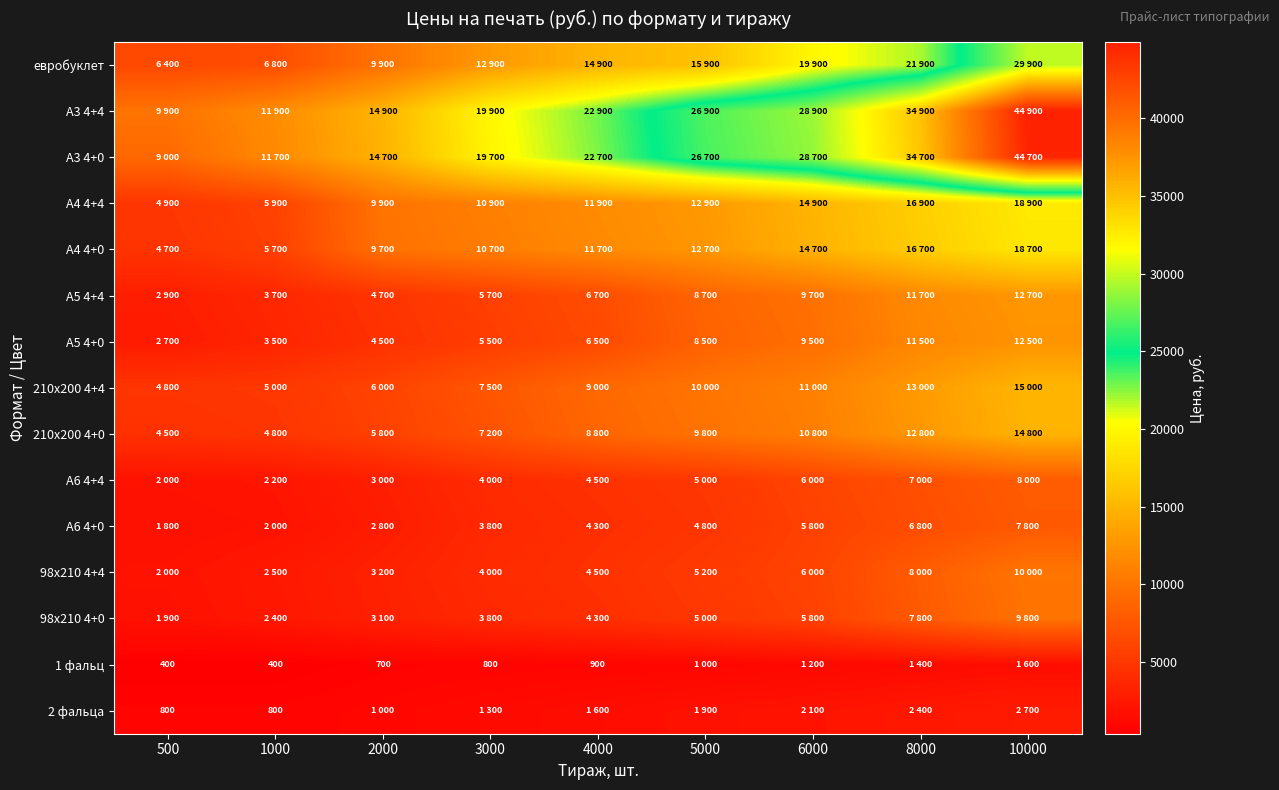

What is the average value of the 2 фальца series?

1622